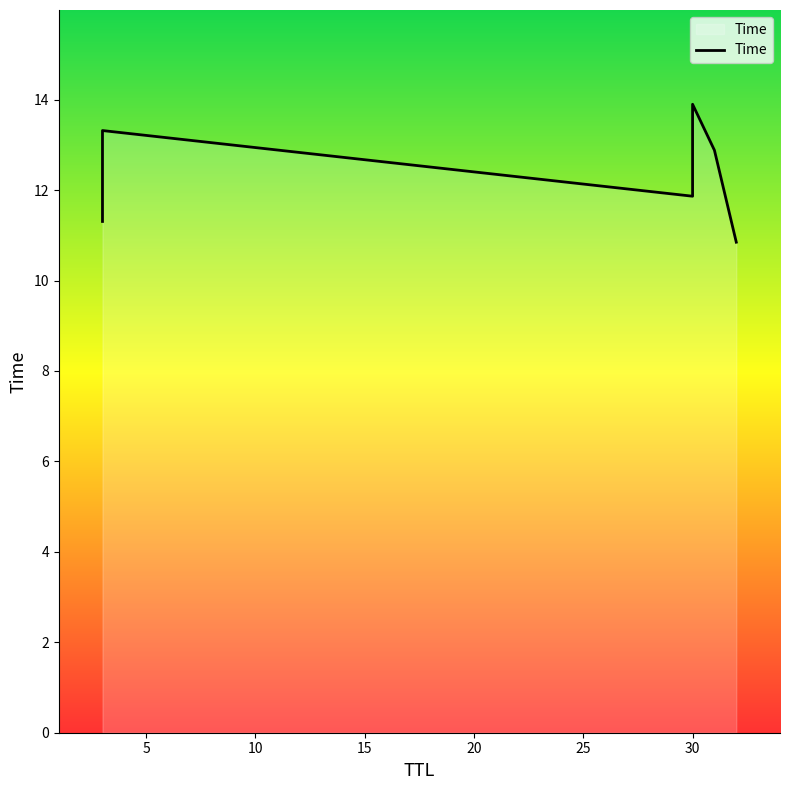

What is the difference between the maximum and second lowest values?

2.6